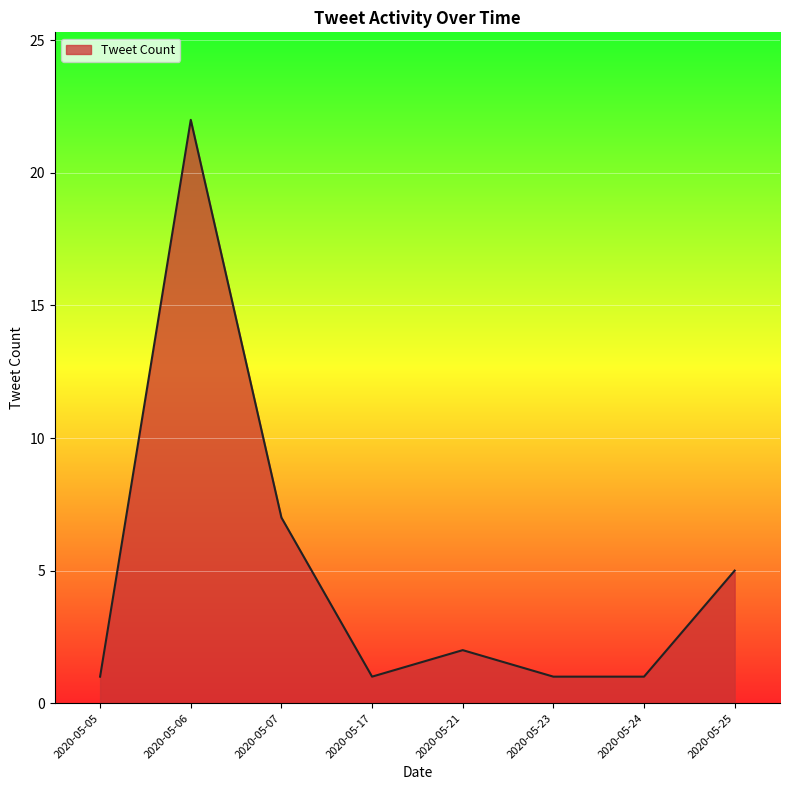

Where is the data nearest to the value 11?

2020-05-07